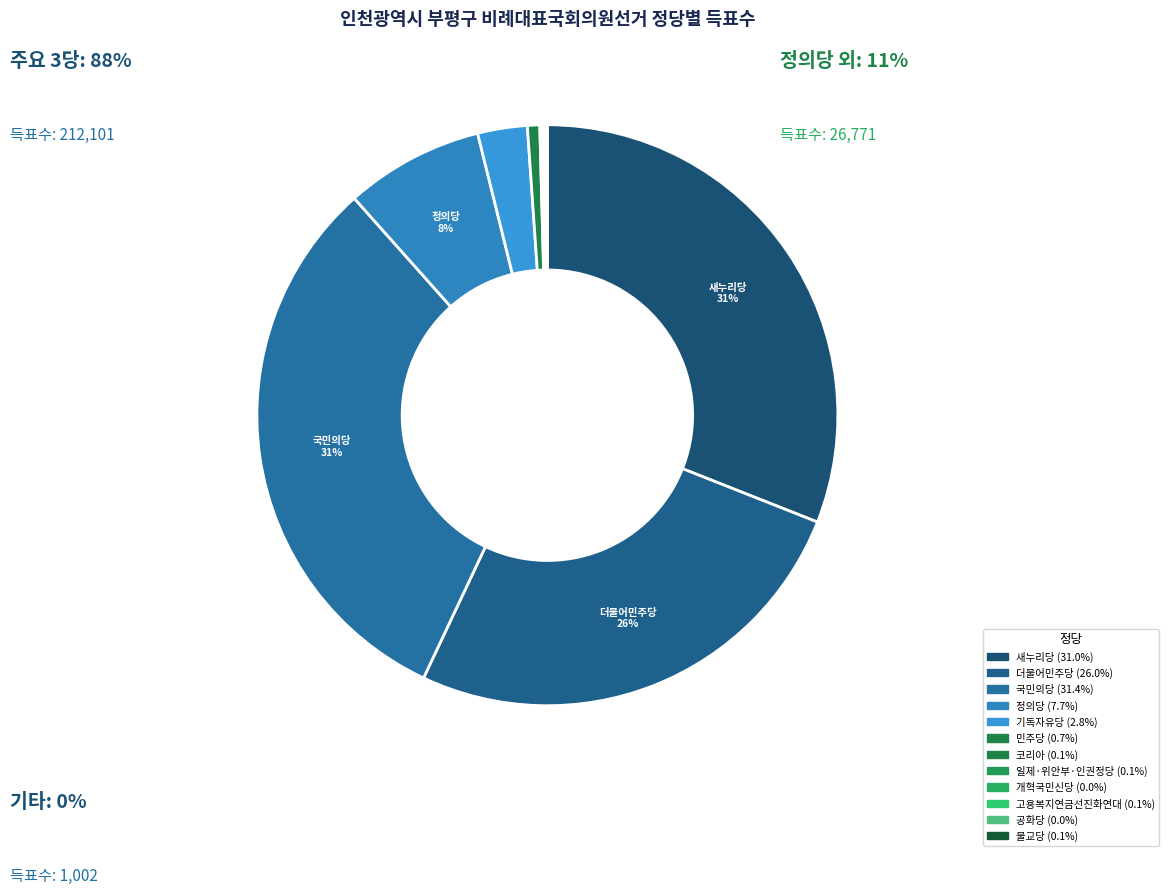

The 일제·위안부·인권정당 slice represents 0% of the pie. True or false?

True